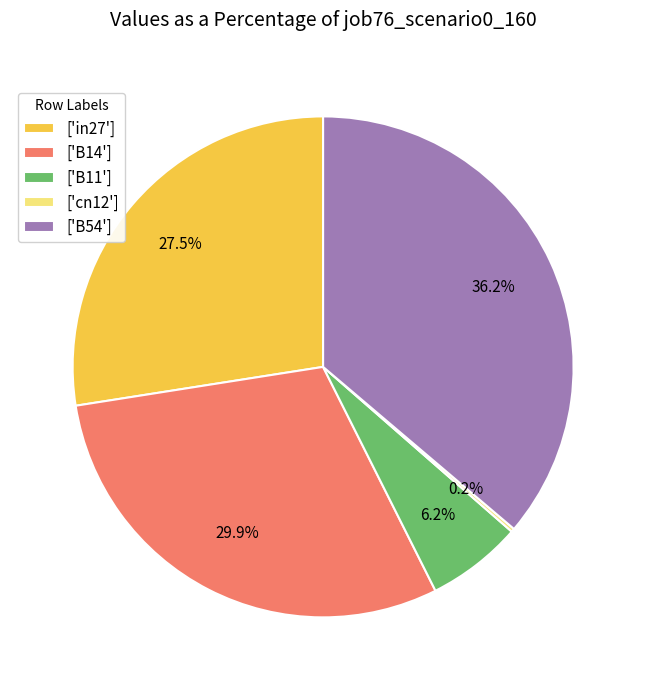

Between ['in27'] and ['B54'], which is larger?

['B54']